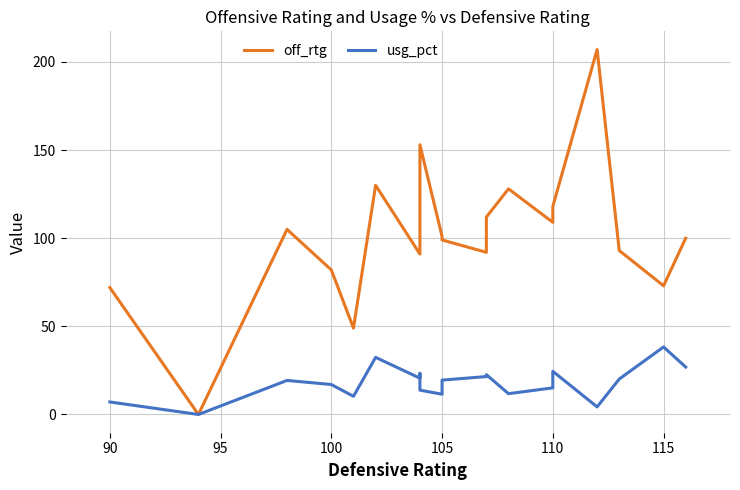

True or false: off_rtg and usg_pct intersect in this chart.

False